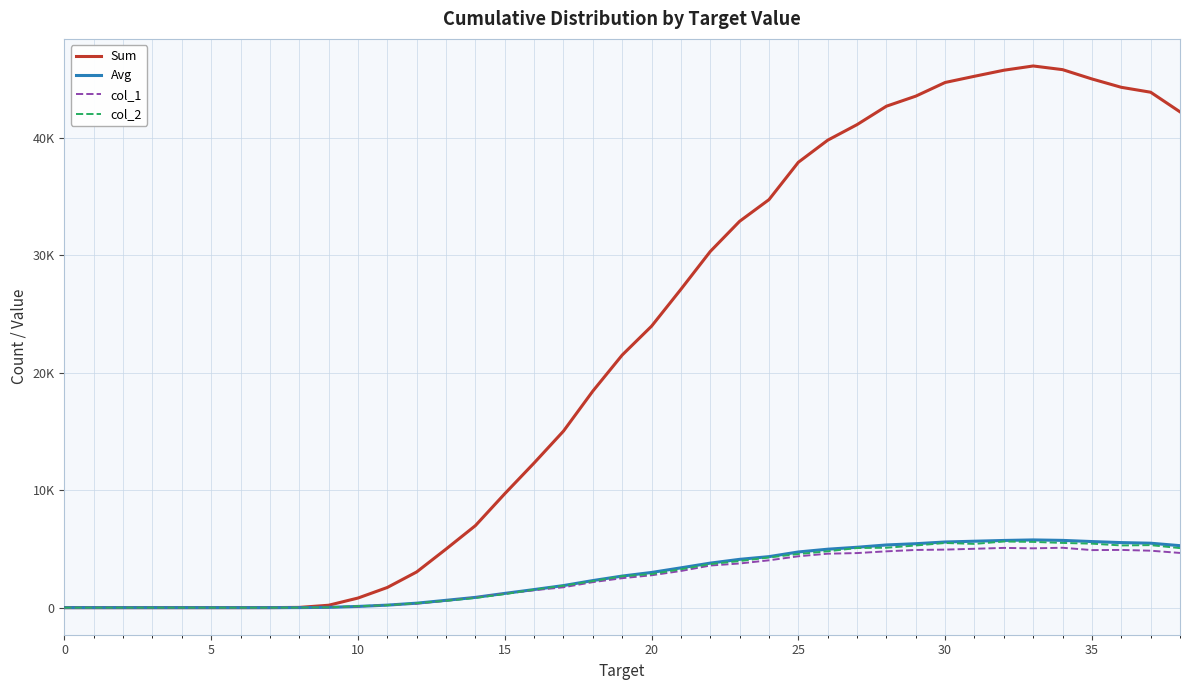

At which label is Avg closest to 2883?

20